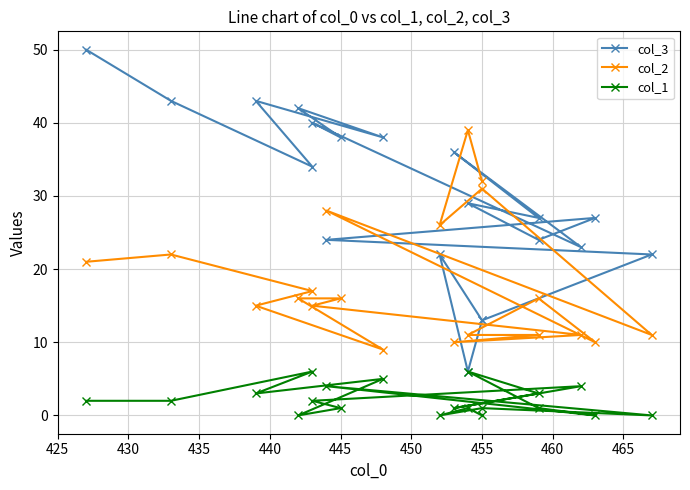

After their last crossing, which series has the higher values: col_2 or col_3?

col_3